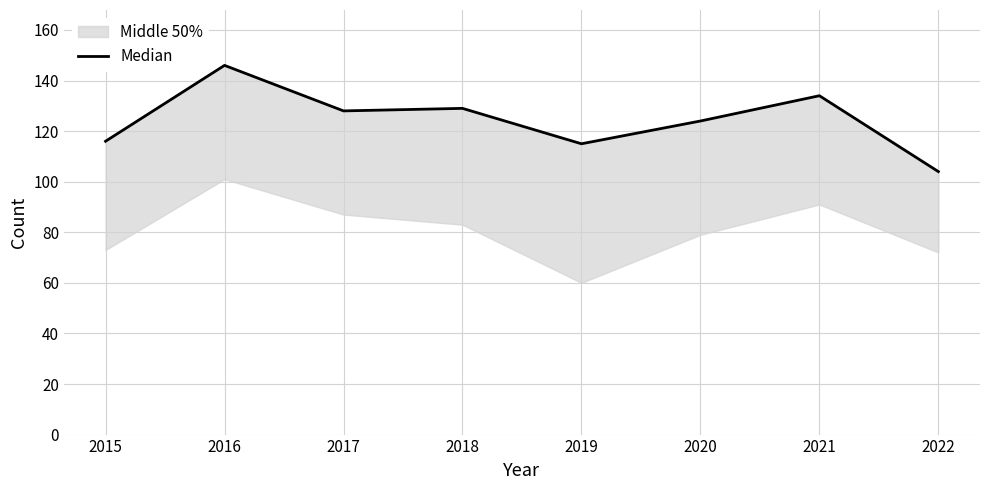

True or false: the data has more than 1 interior local peaks.

True